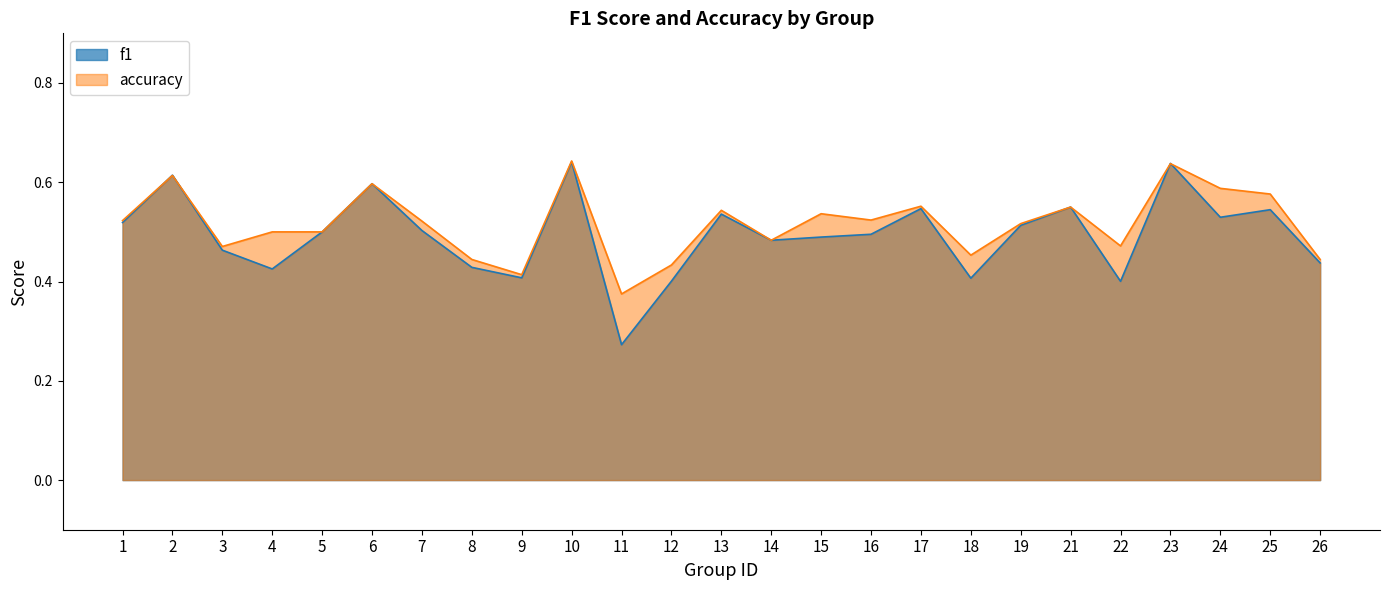

What is the greatest value displayed?

0.6